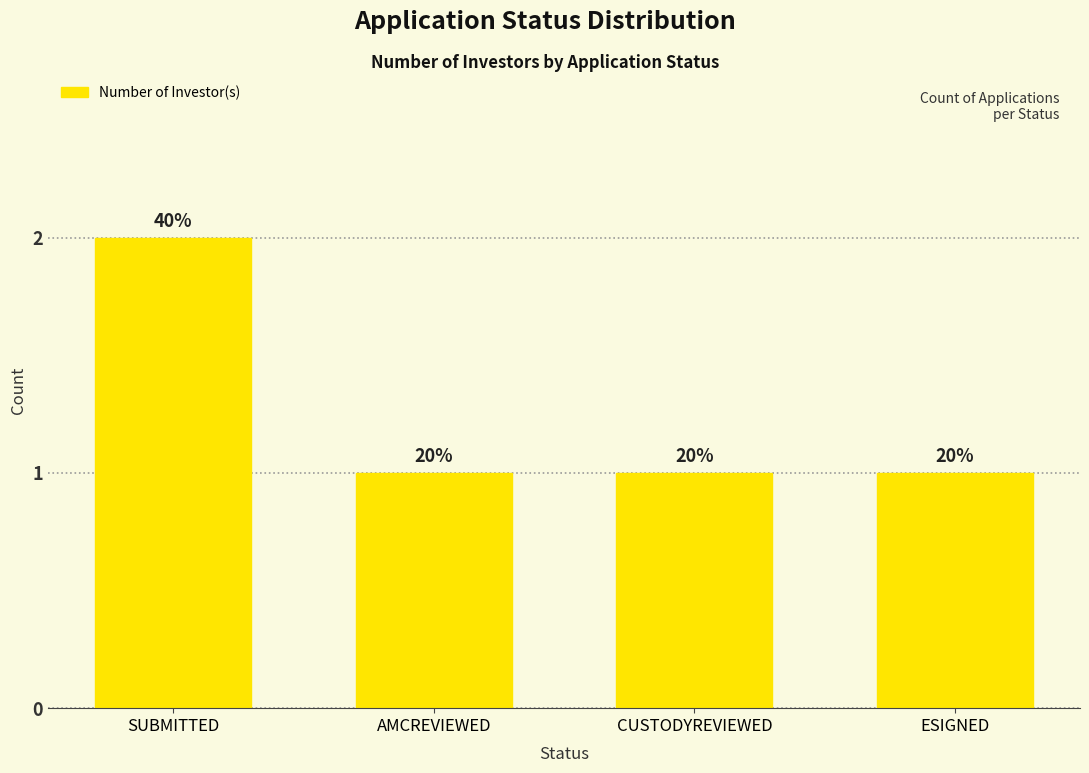

The chart shows a value of 2 at SUBMITTED. True or false?

True